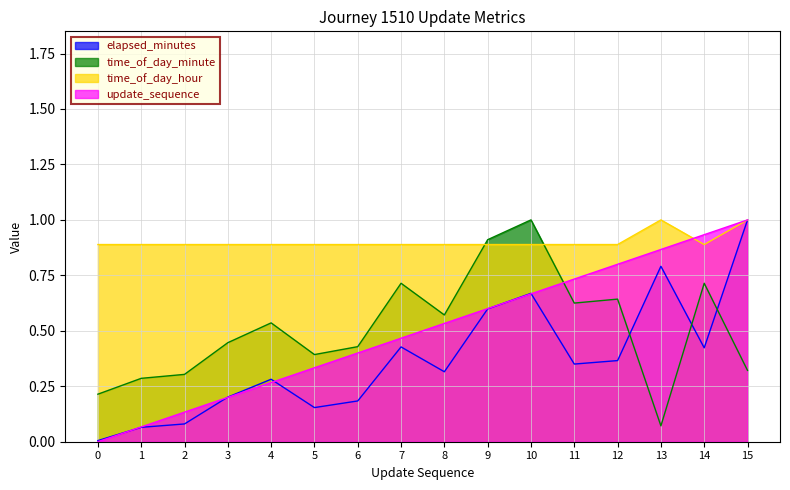

Is the value of update_sequence at 2 greater than the value of time_of_day_minute at 4?

No